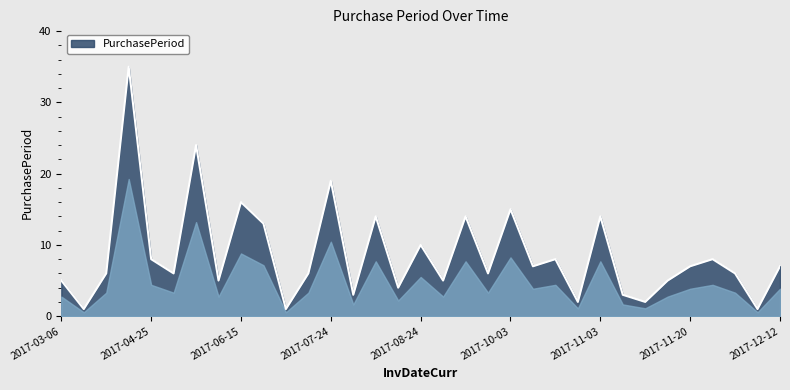

What is the maximum value shown in the chart?

35